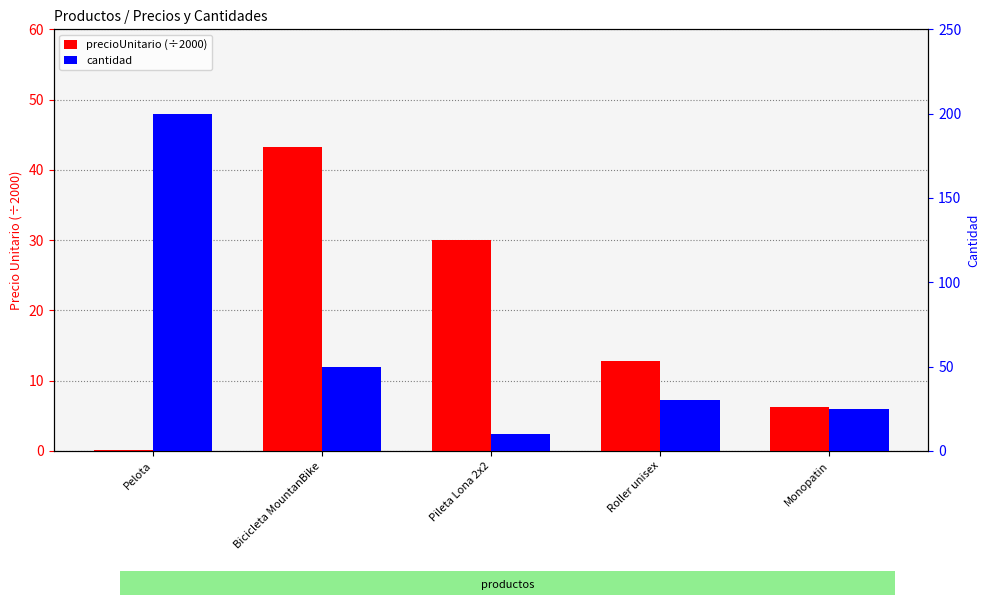

How many groups of bars are there?

5